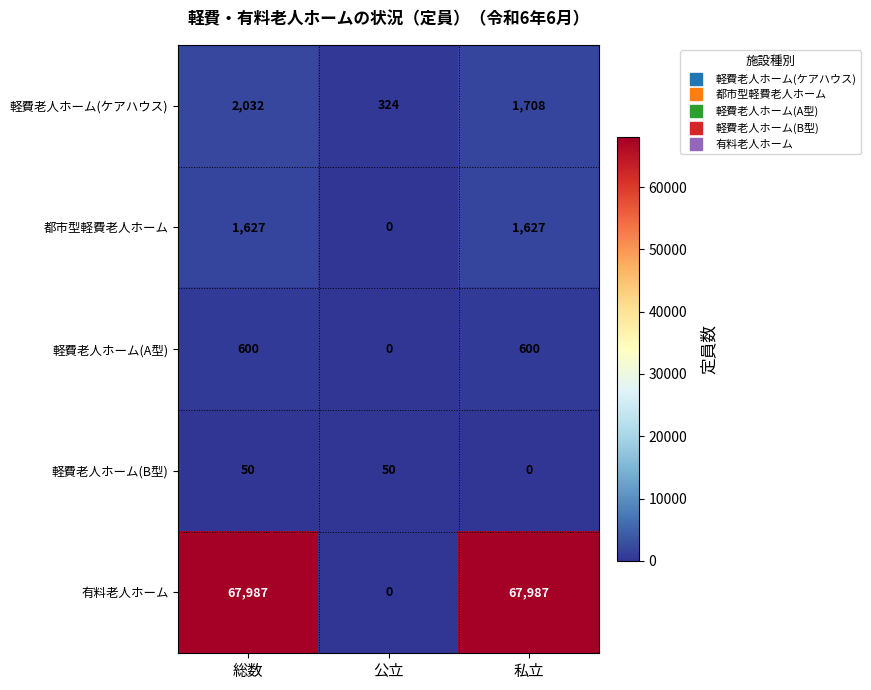

What value does the 有料老人ホーム series have at 私立, to the nearest 50?

68000